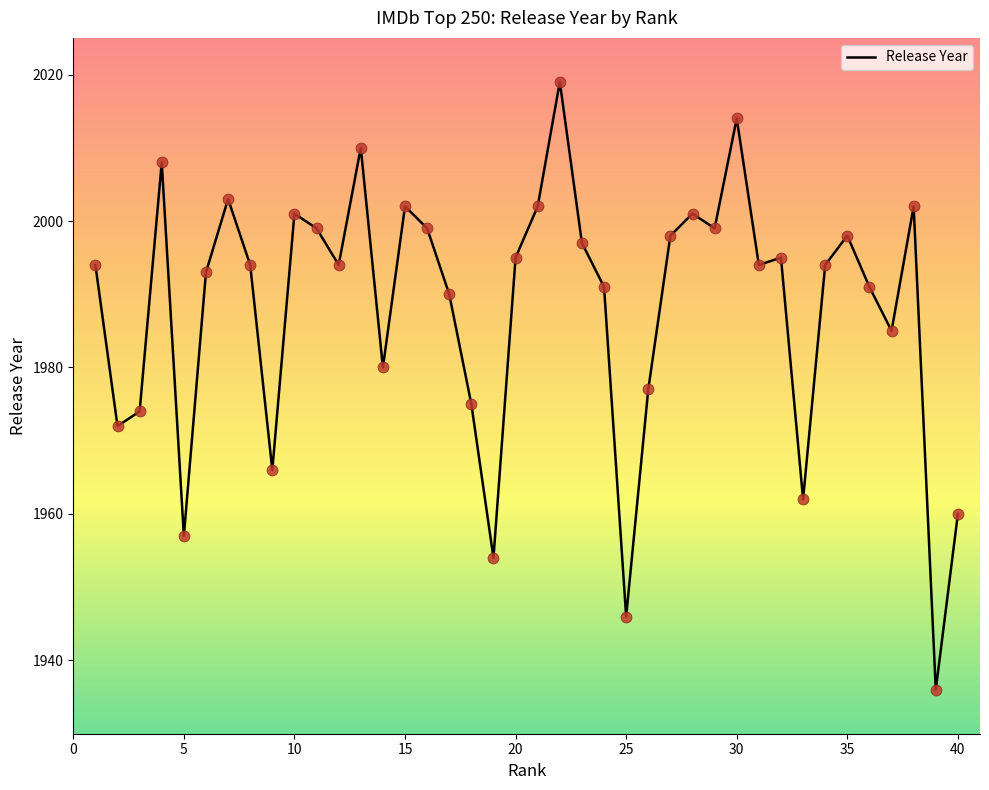

What is the difference between the maximum and minimum values?

83